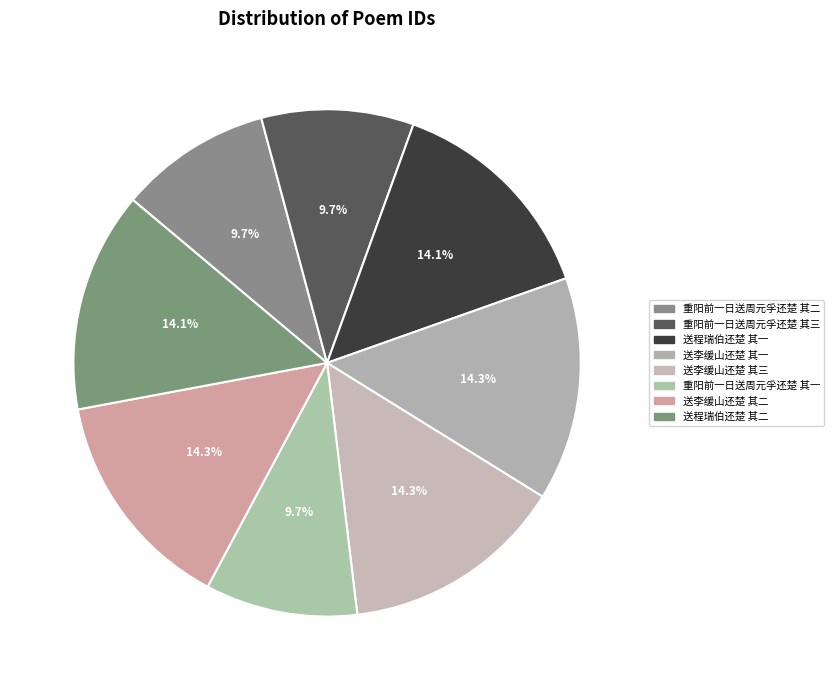

Count the number of slices in the pie.

8